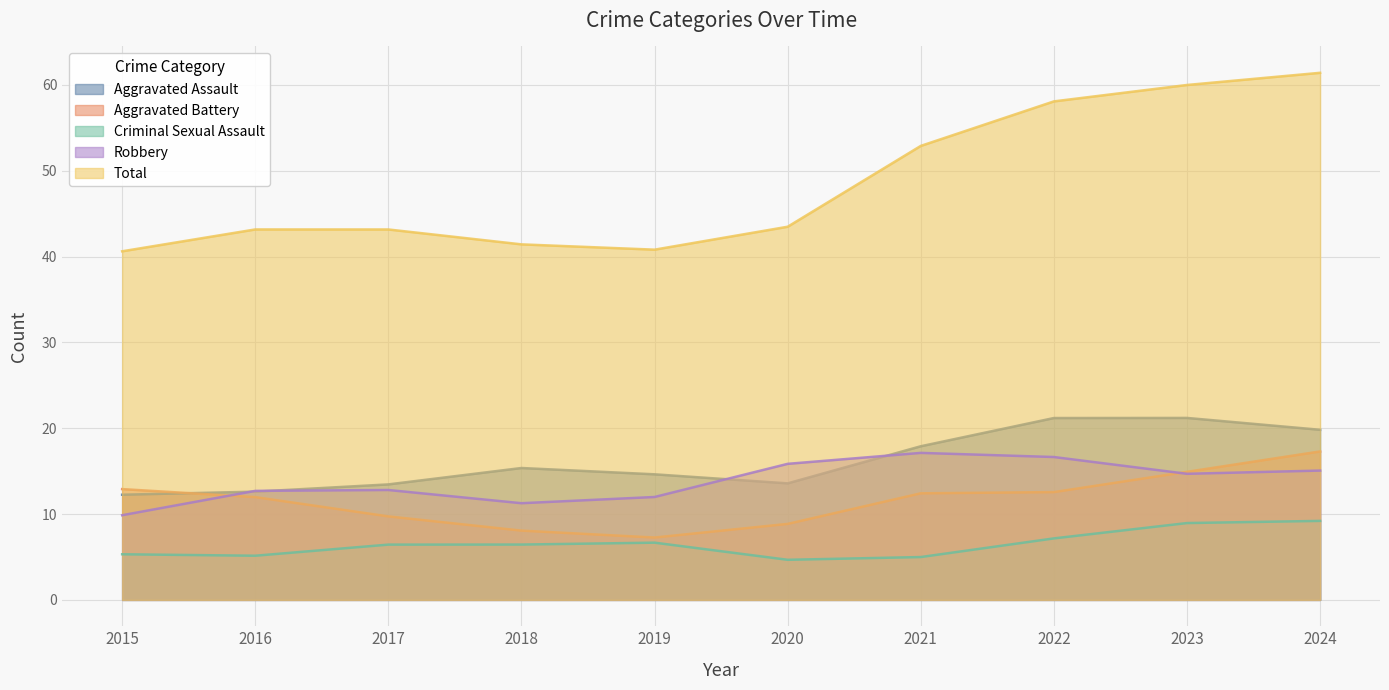

What is the approximate value of Aggravated Battery at 2022?

12.6